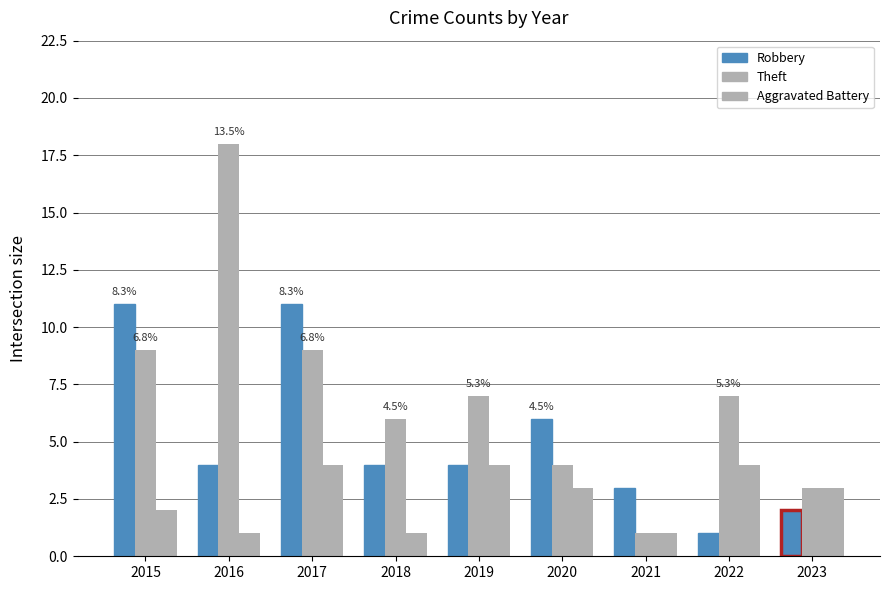

What is the value of the Aggravated Battery bar at the 9th from the left?

3